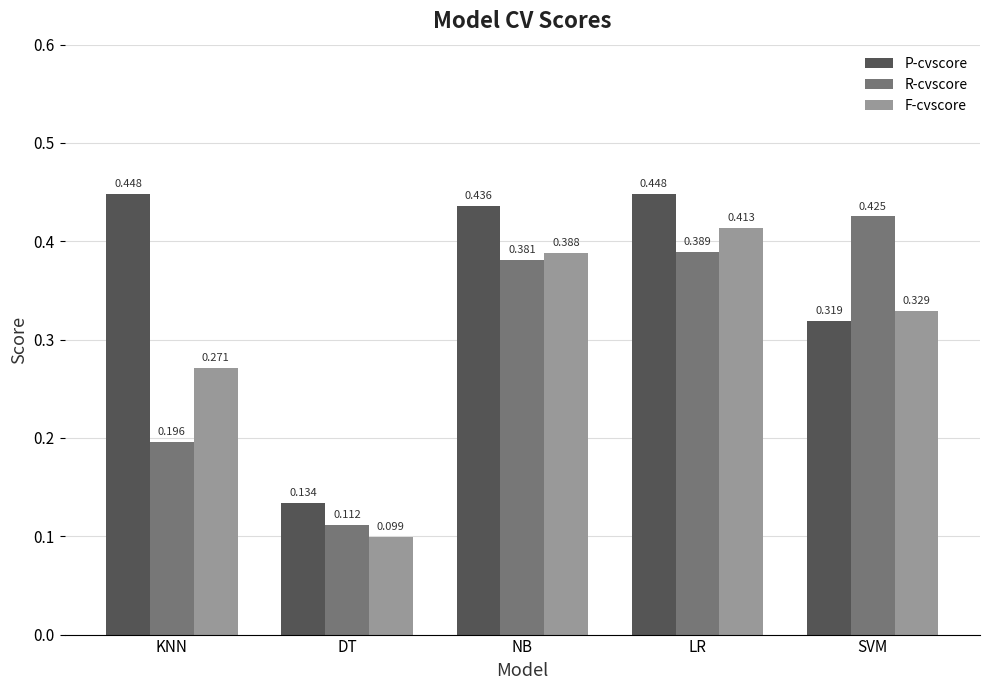

Rank the series at NB from highest to lowest value.

P-cvscore, F-cvscore, R-cvscore